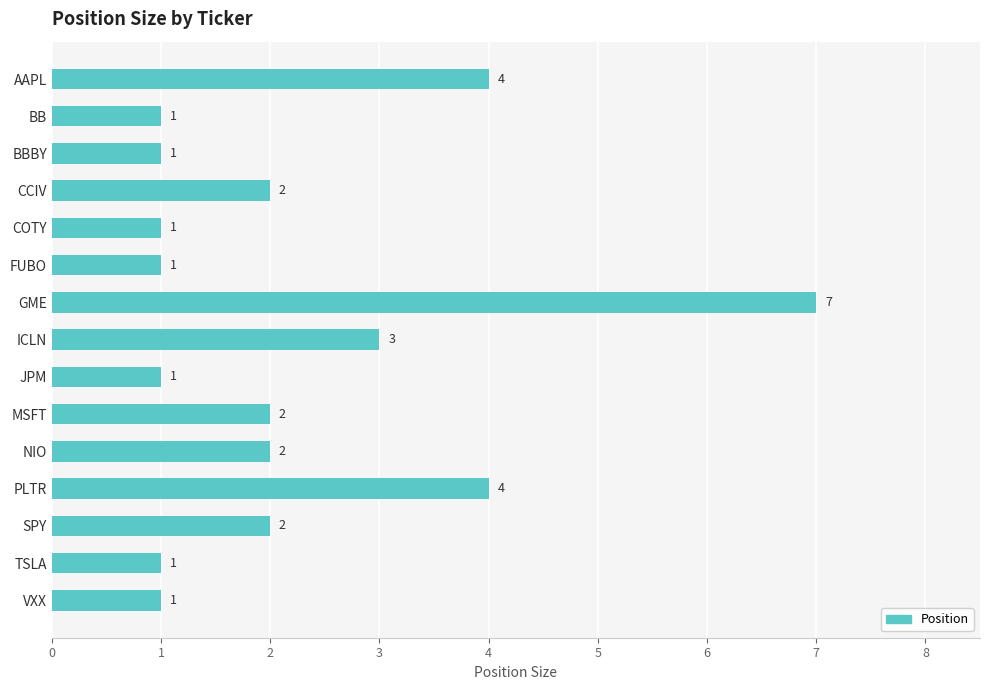

What value does the data have at AAPL?

4